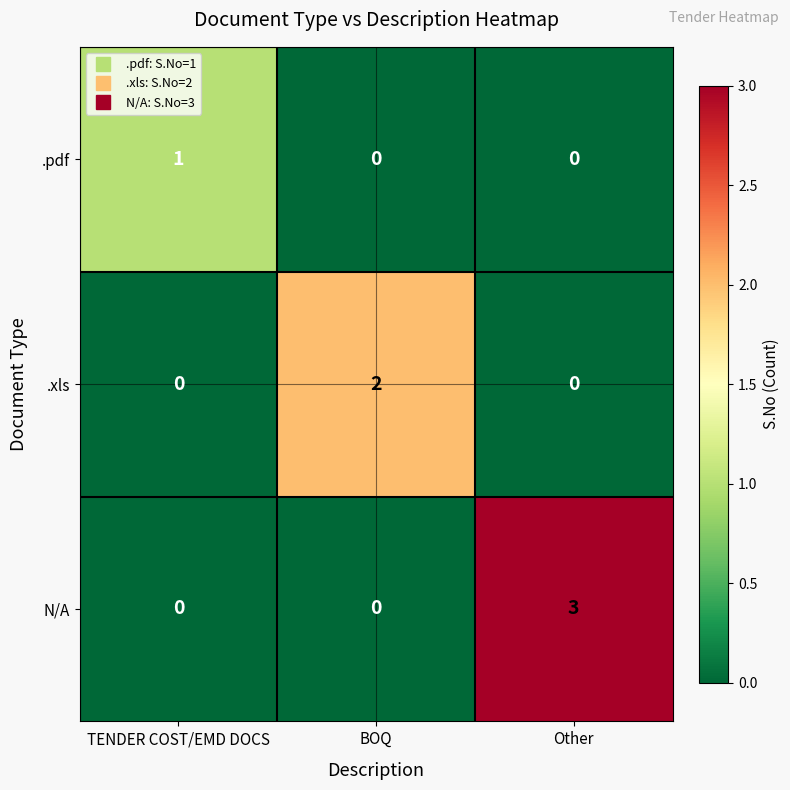

What is the spread (max minus min) of values at BOQ?

2